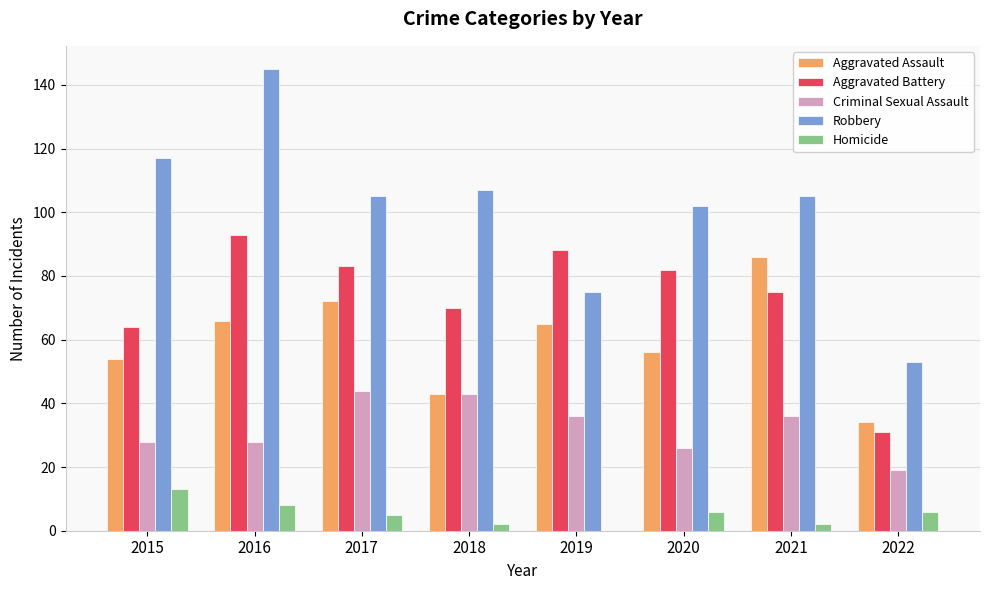

How many categories are shown in the chart?

8